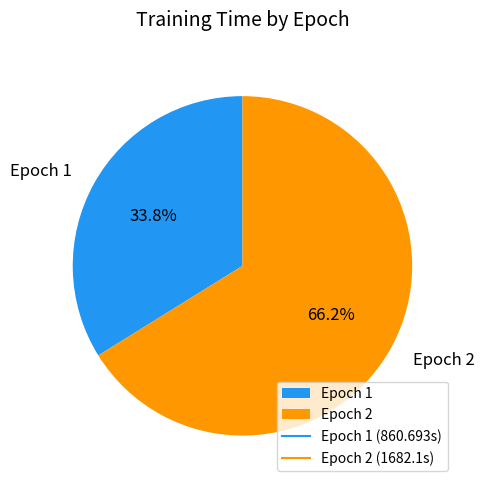

Which slice is the largest?

Epoch 2